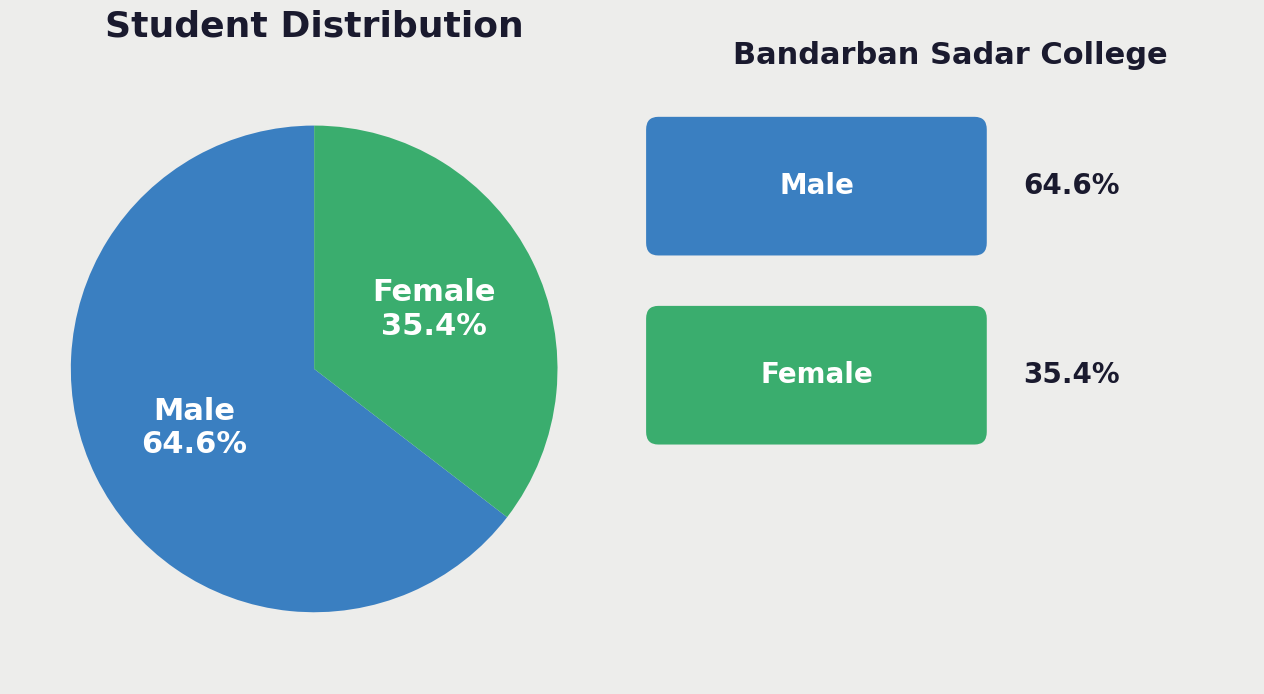

To the nearest percent, what is the combined percentage of Female and Male?

100%